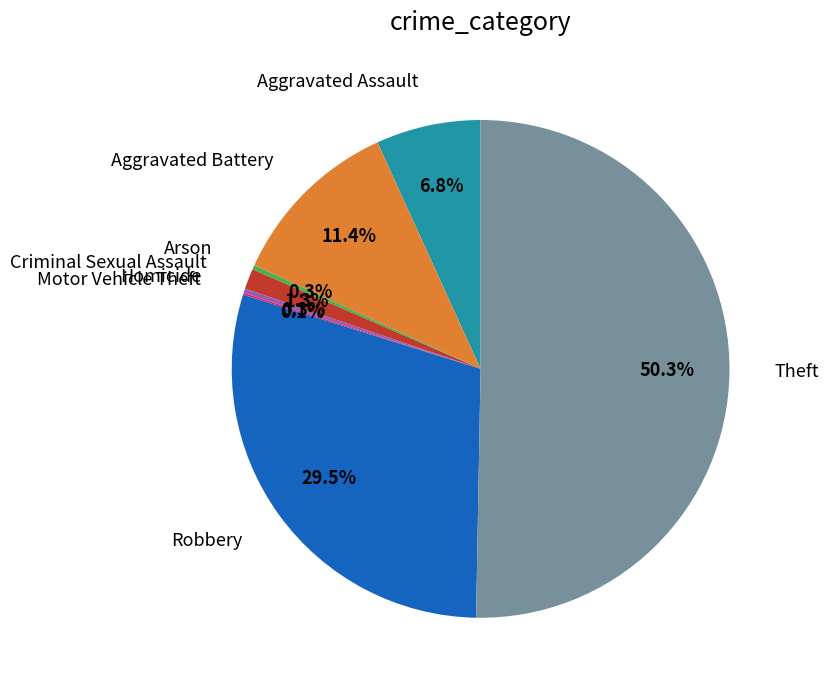

Approximately how many times larger is the value at Robbery compared to Aggravated Battery?

2.6